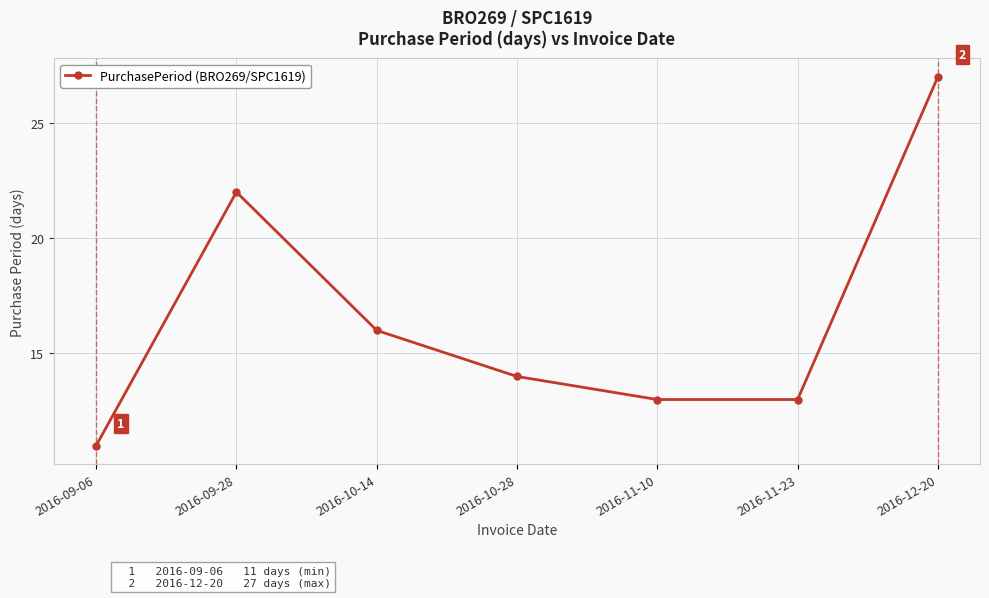

Reading right to left, what are all the values shown in this chart?

2016-12-20=27	2016-11-23=13	2016-11-10=13	2016-10-28=14	2016-10-14=16	2016-09-28=22	2016-09-06=11